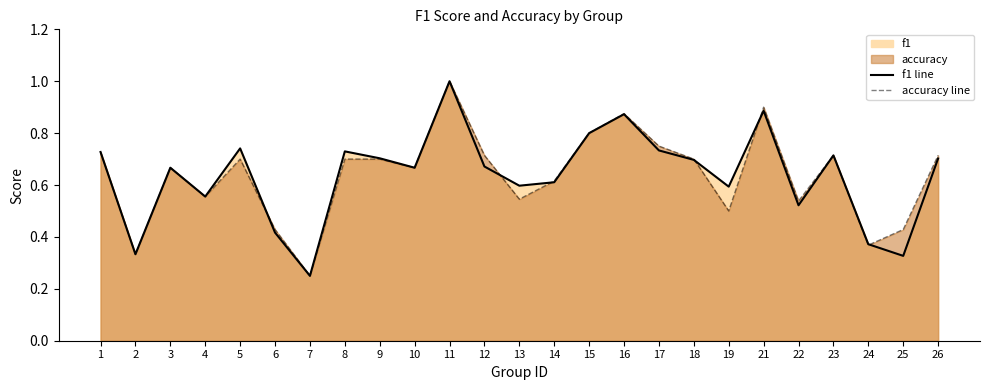

At which category does accuracy line reach its first local valley?

2